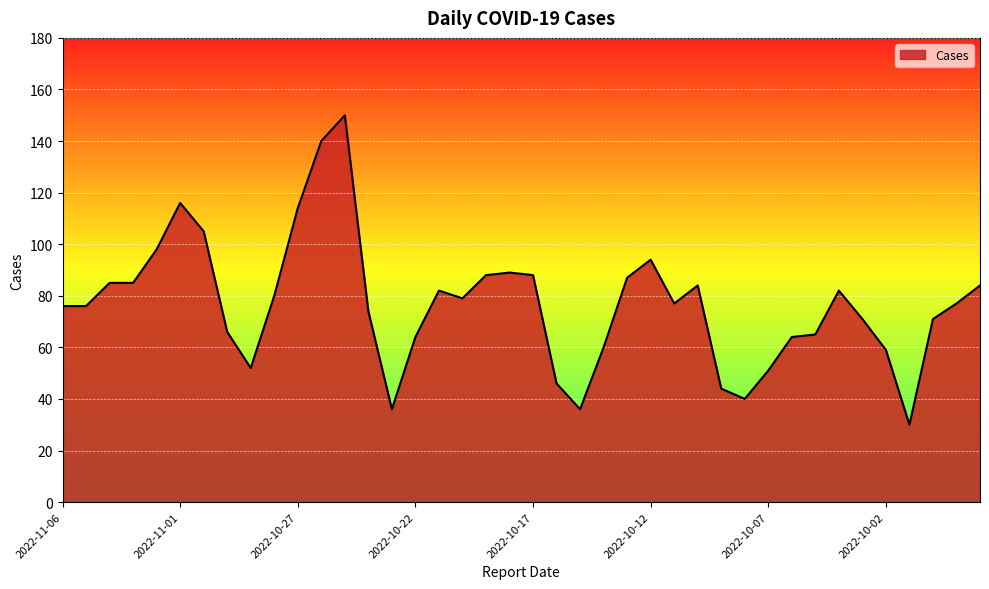

What is the difference between the second highest and second lowest values?

104